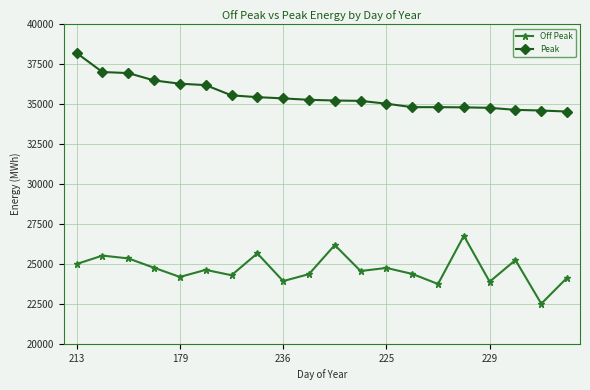

What is the value of the Peak point at the 14th from the left?

34820.4